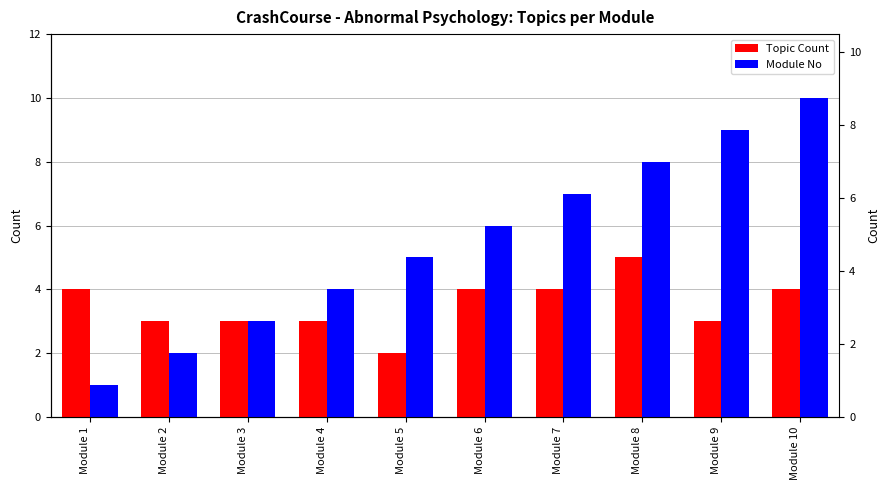

At which label is Module No closest to 5?

Module 5